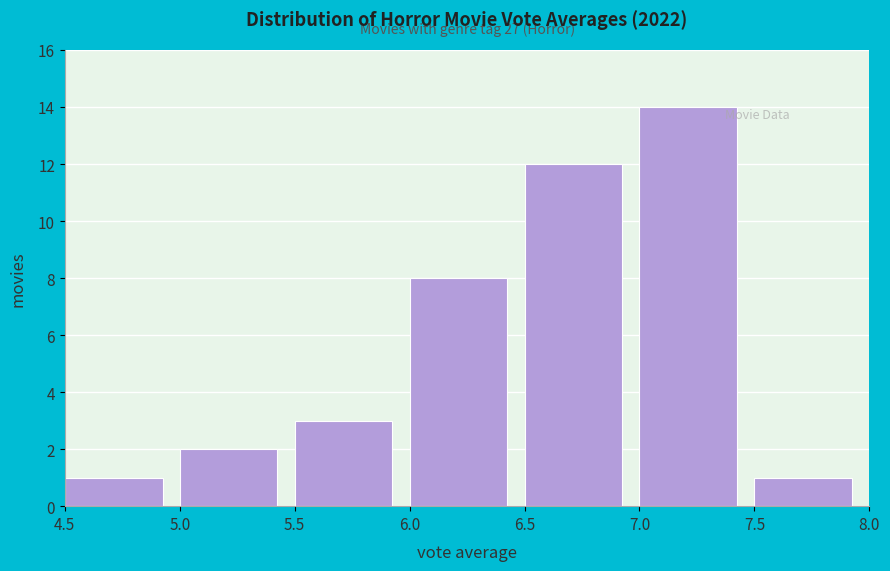

Over which range of the x-axis is the bar tallest?

7.0 to 7.5